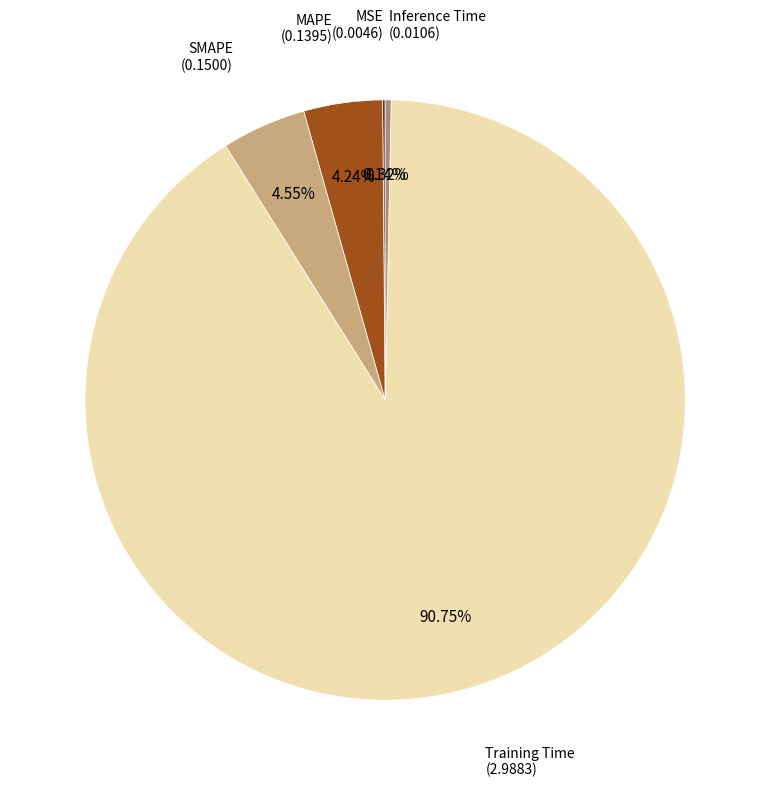

Is there any slice that represents more than half of the pie?

Yes